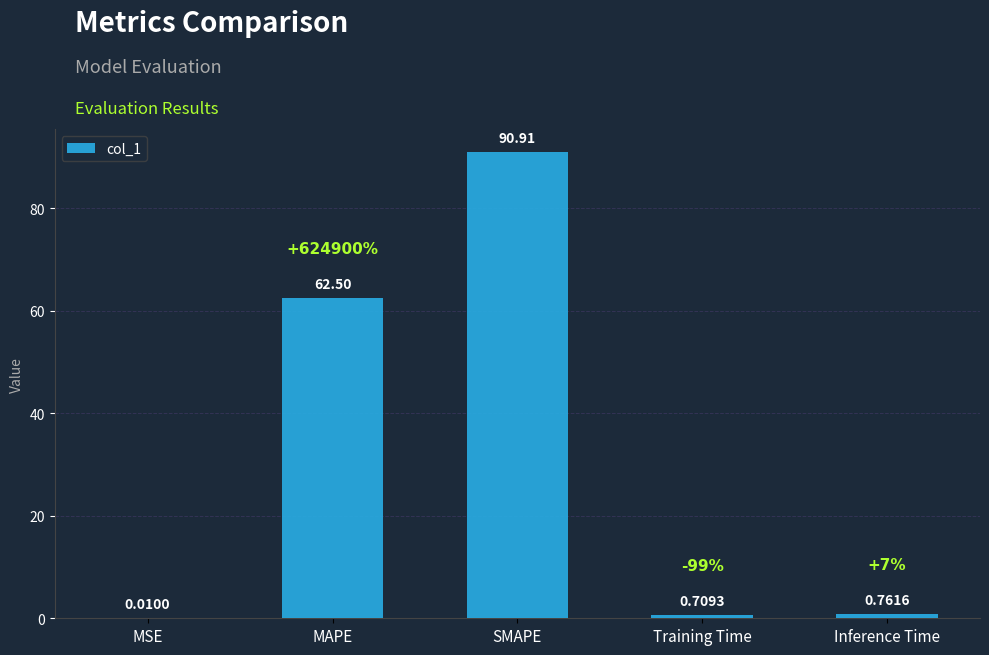

What is the difference between the values at Inference Time and Training Time?

0.1